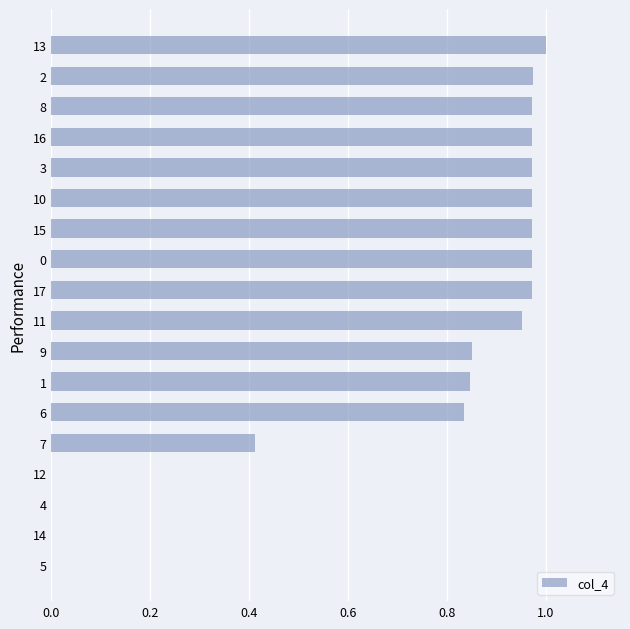

The value at 17 is 1.0. True or false?

True